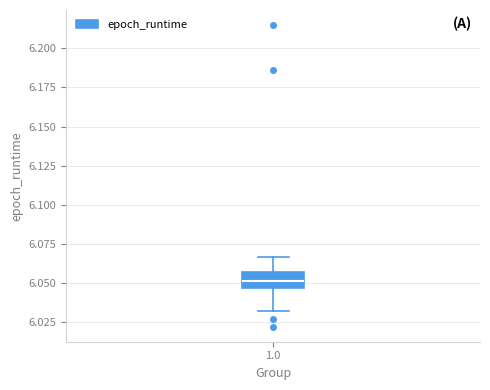

Transcribe this box plot: give where the median line is, the range the box spans, and where the two whiskers end, as read against the y-axis. The values are not printed on the chart, so give them approximately, as read against the axis.

median 6.050, box 6.045 to 6.055, whiskers 6.030 to 6.065